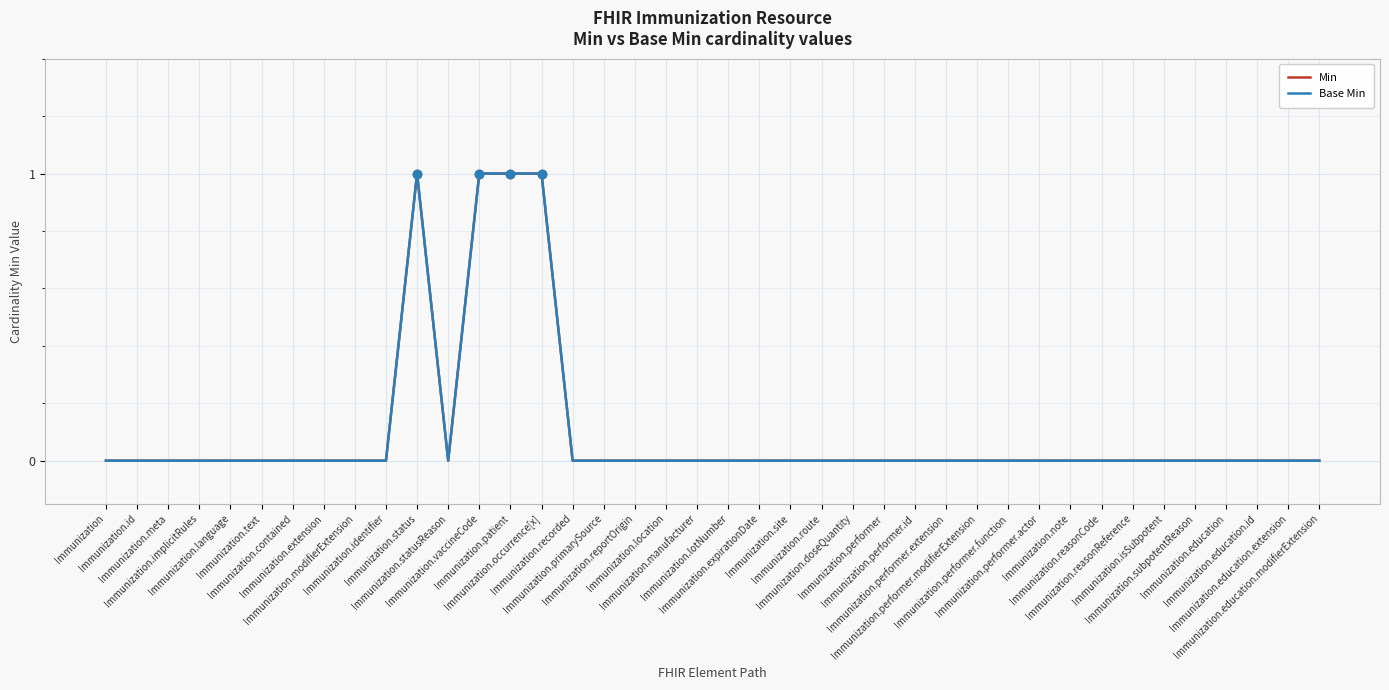

Is the value of Base Min at Immunization.text greater than the value of Min at Immunization.location?

No